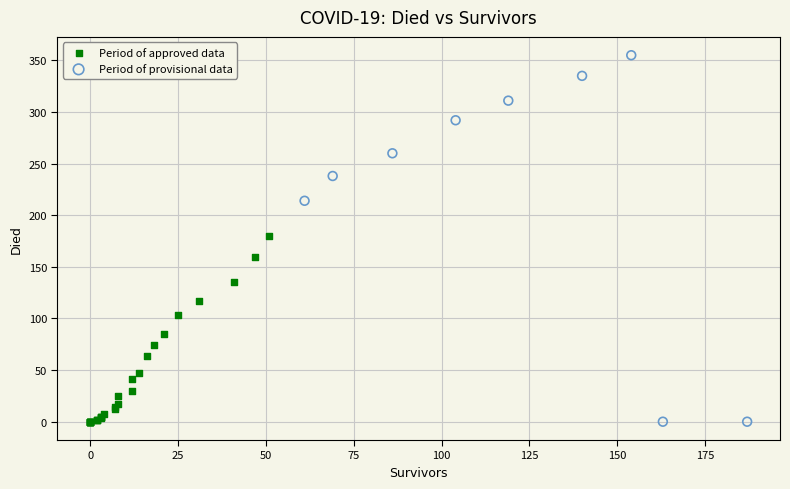

Which series reaches the maximum Y coordinate?

Period of provisional data